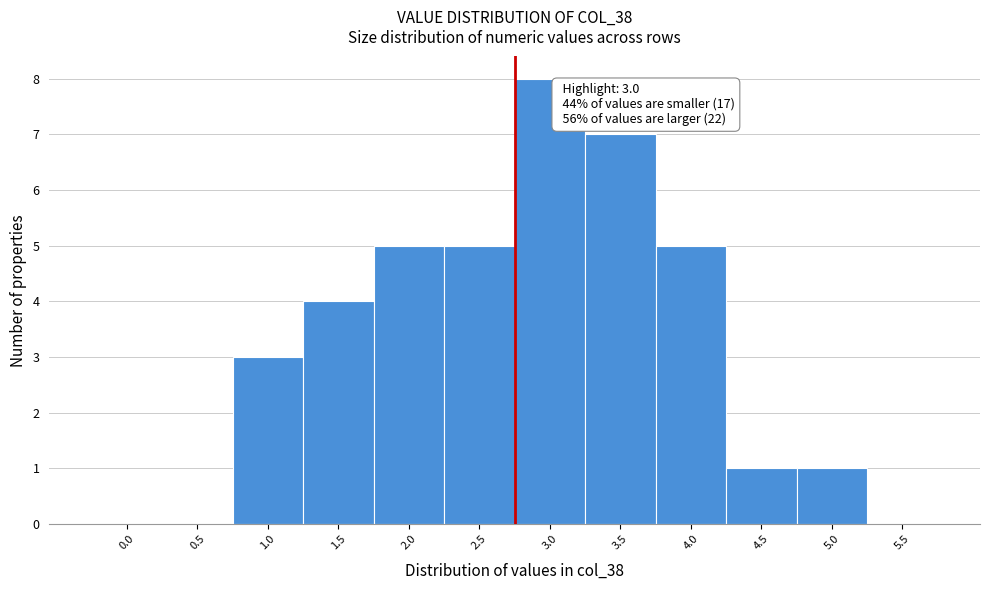

Reading left to right, transcribe all the data shown in this chart.

0.0=0	0.5=0	1.0=3	1.5=4	2.0=5	2.5=5	3.0=8	3.5=7	4.0=5	4.5=1	5.0=1	5.5=0